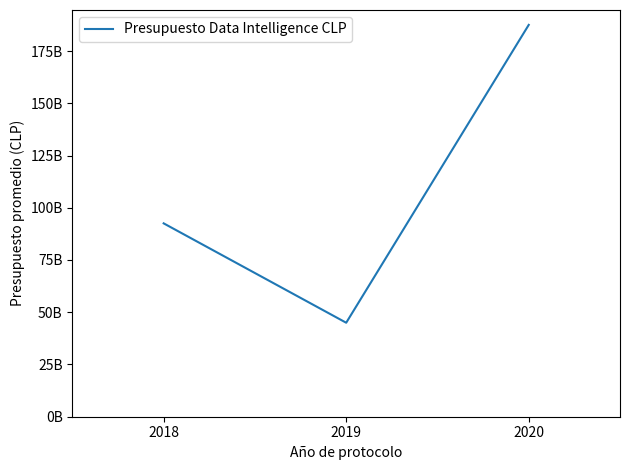

What is the sum of the values at 2019 and 2020?

232475271348